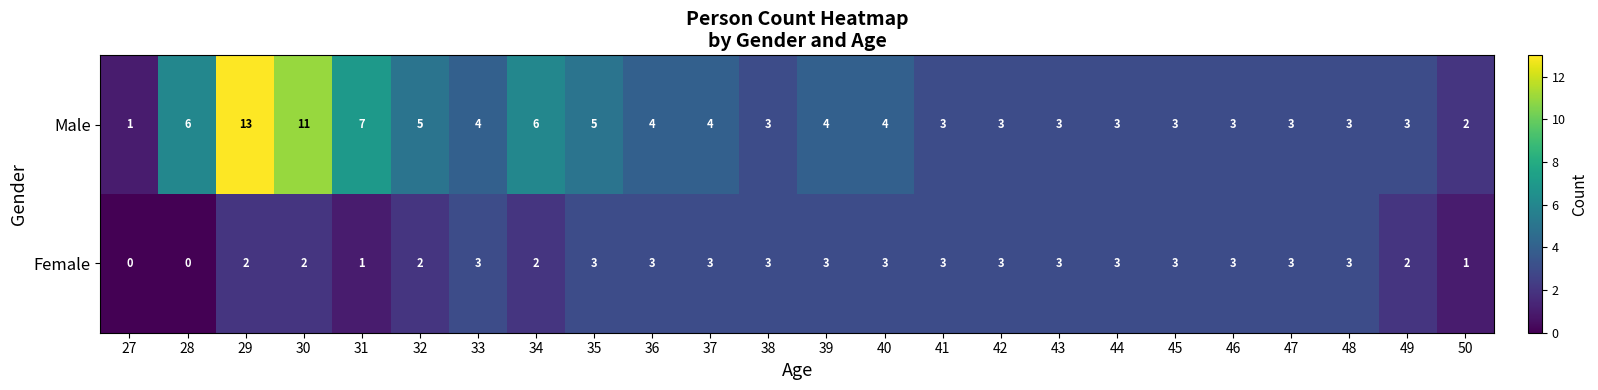

List the series in order of their peak value, lowest first.

Female, Male